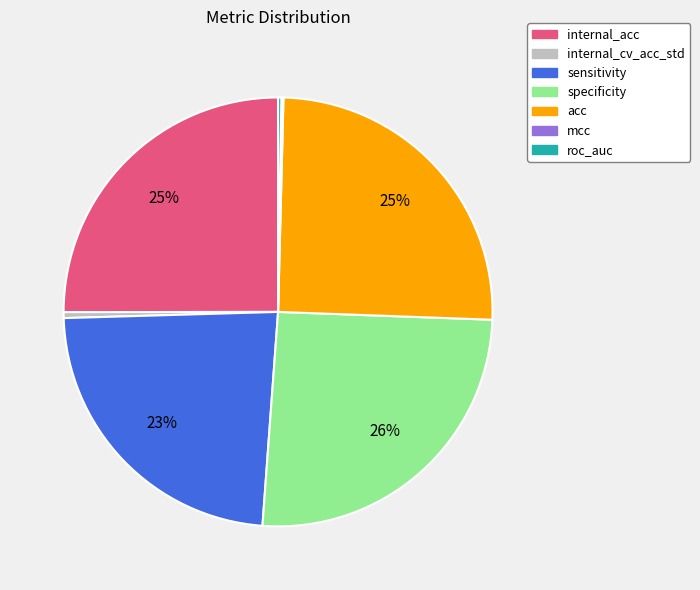

True or false: internal_acc accounts for 20% of the total.

False